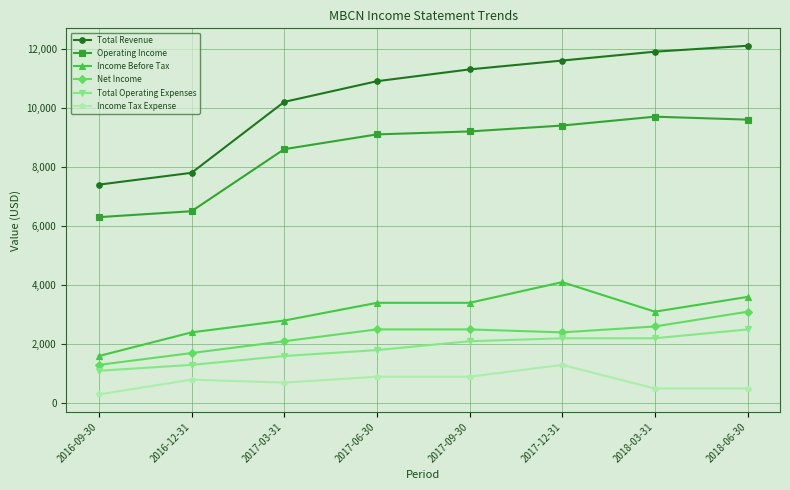

Reading left to right, list all the values displayed in this chart.

Total Revenue: 2016-09-30=7400	2016-12-31=7800	2017-03-31=10200	2017-06-30=10900	2017-09-30=11300	2017-12-31=11600	2018-03-31=11900	2018-06-30=12100
Operating Income: 2016-09-30=6300	2016-12-31=6500	2017-03-31=8600	2017-06-30=9100	2017-09-30=9200	2017-12-31=9400	2018-03-31=9700	2018-06-30=9600
Income Before Tax: 2016-09-30=1600	2016-12-31=2400	2017-03-31=2800	2017-06-30=3400	2017-09-30=3400	2017-12-31=4100	2018-03-31=3100	2018-06-30=3600
Net Income: 2016-09-30=1300	2016-12-31=1700	2017-03-31=2100	2017-06-30=2500	2017-09-30=2500	2017-12-31=2400	2018-03-31=2600	2018-06-30=3100
Total Operating Expenses: 2016-09-30=1100	2016-12-31=1300	2017-03-31=1600	2017-06-30=1800	2017-09-30=2100	2017-12-31=2200	2018-03-31=2200	2018-06-30=2500
Income Tax Expense: 2016-09-30=300	2016-12-31=800	2017-03-31=700	2017-06-30=900	2017-09-30=900	2017-12-31=1300	2018-03-31=500	2018-06-30=500